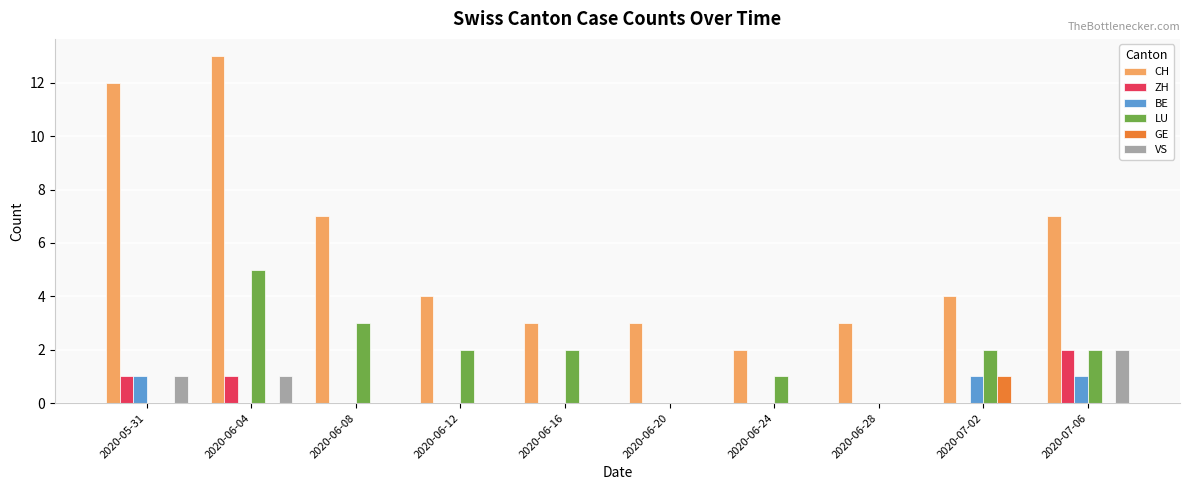

Which series changed the most between 2020-05-31 and 2020-06-24?

CH